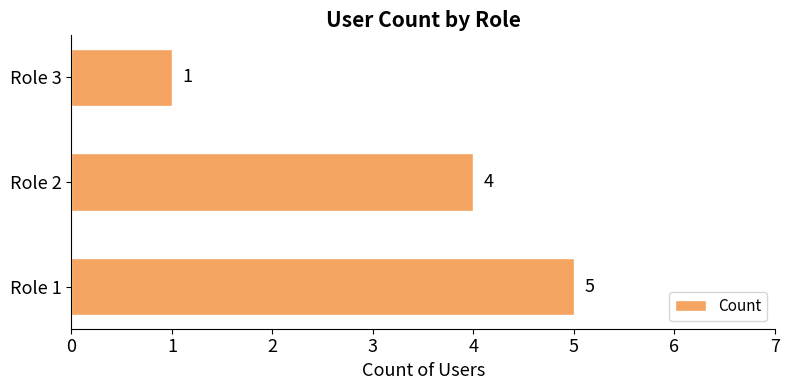

What is the average value?

3